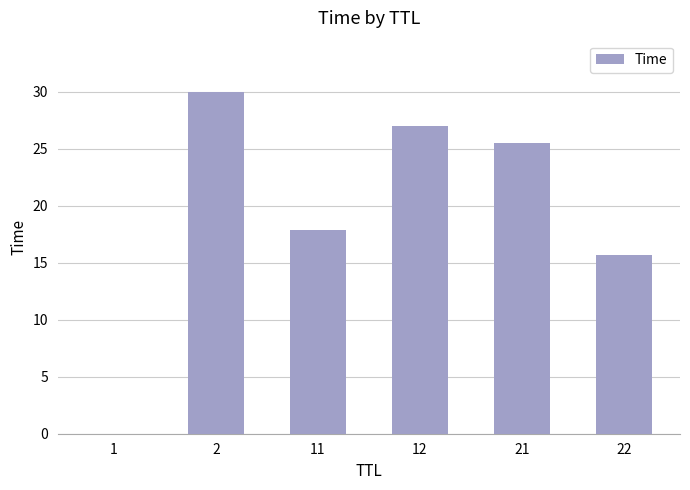

True or false: the data shows 44.0 at 2.

False